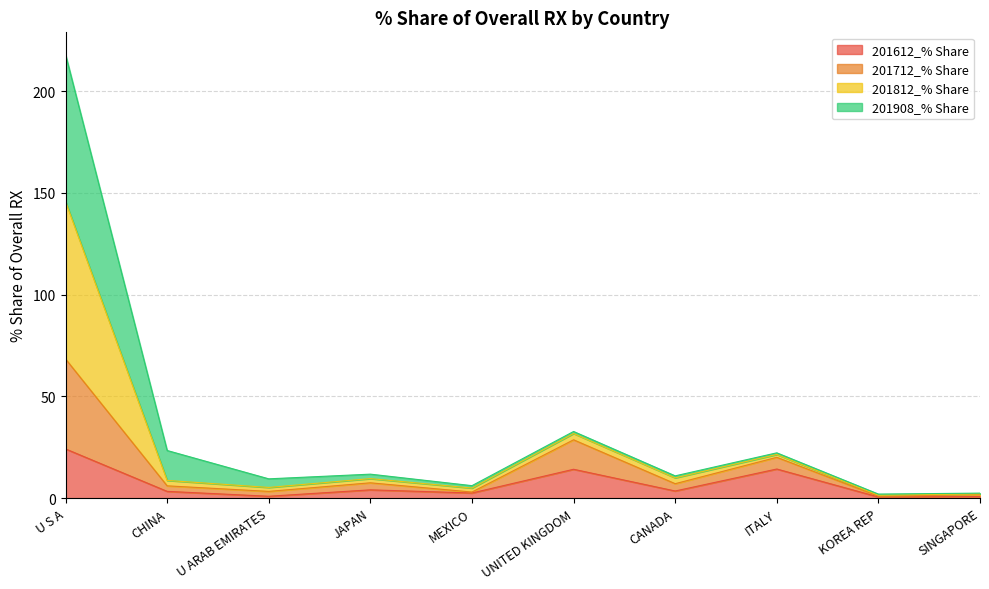

How many data points in 201612_% Share are less than 3?

4